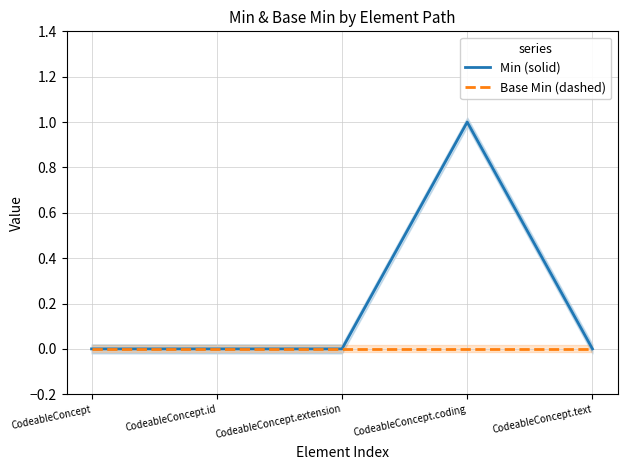

True or false: Min (solid) and Base Min (dashed) cross at least once.

False